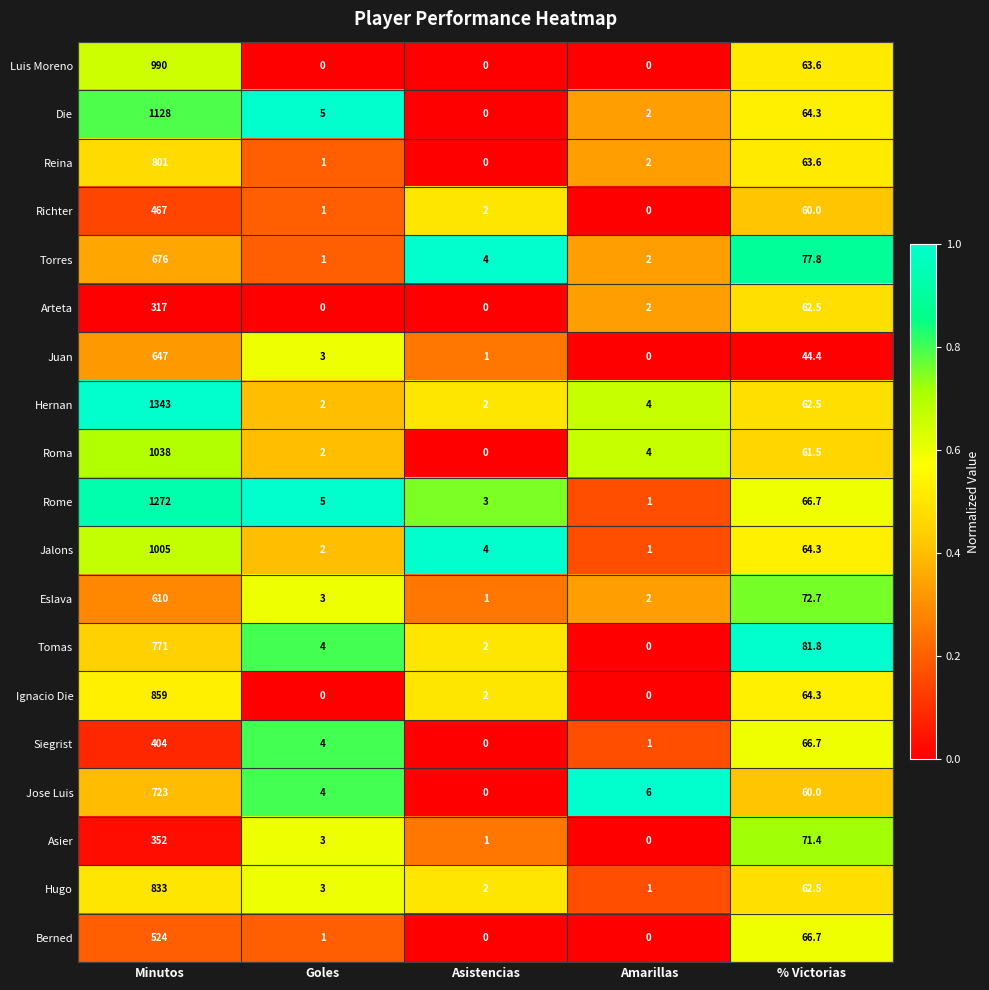

What is the spread (max minus min) of values at Asistencias?

4.0